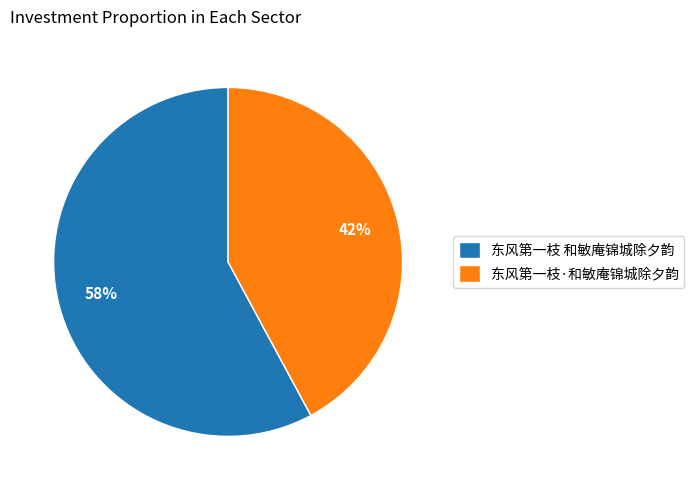

Combined, do 东风第一枝·和敏庵锦城除夕韵 and 东风第一枝 和敏庵锦城除夕韵 account for over 50%?

Yes